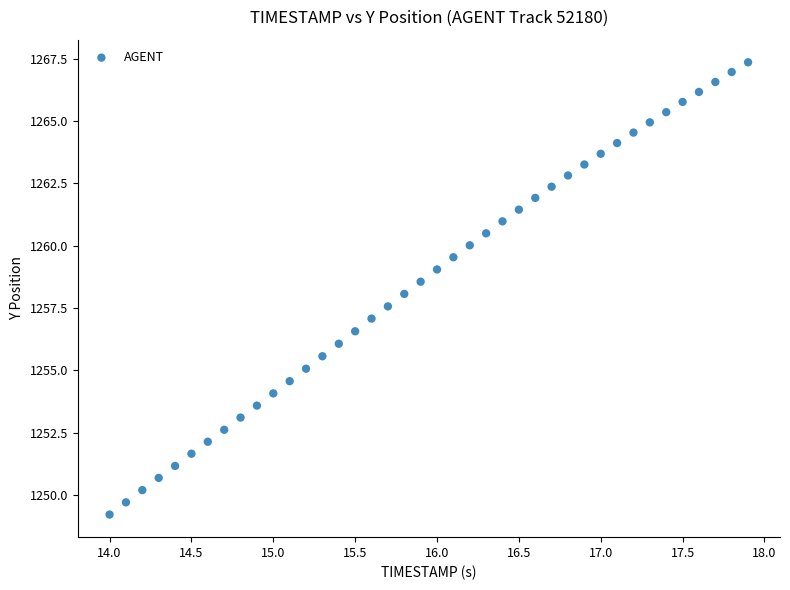

What is the range of Y values (max minus min)?

18.1